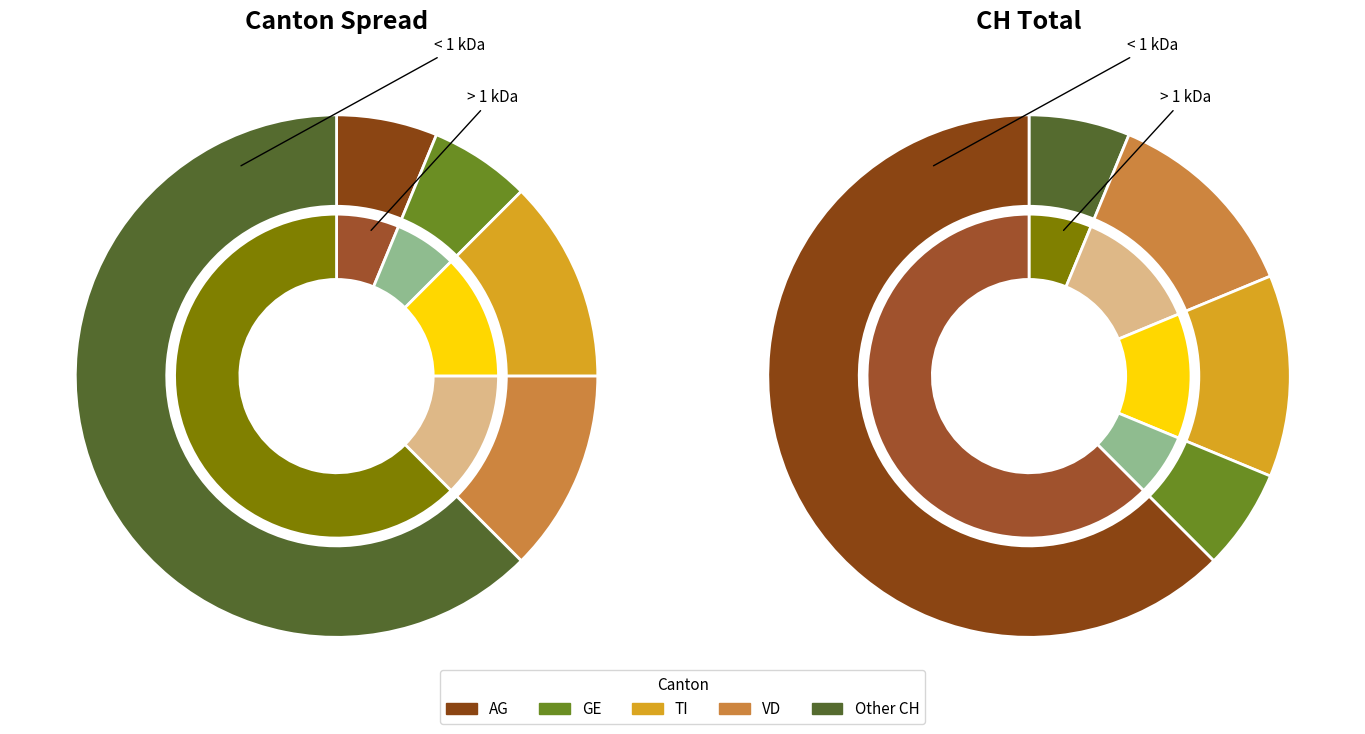

Does 20 account for over 50% of the chart?

No